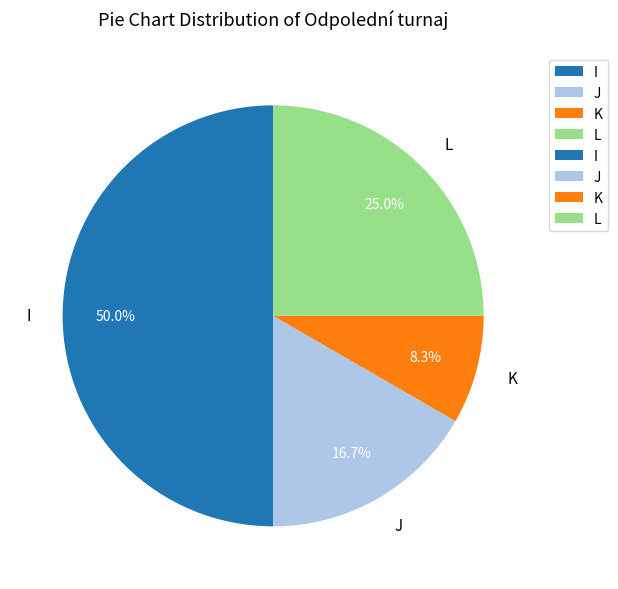

To the nearest percent, what is the average slice percentage?

25%